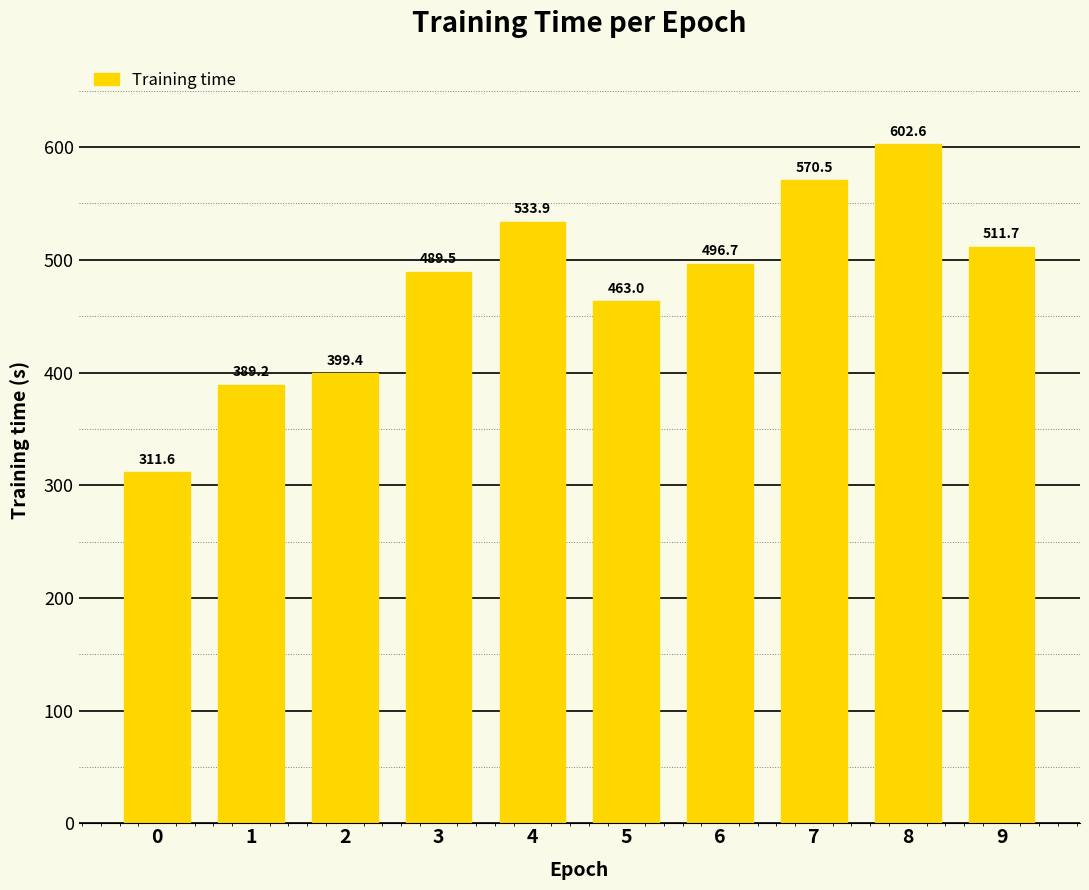

Does the chart contain any negative values?

No